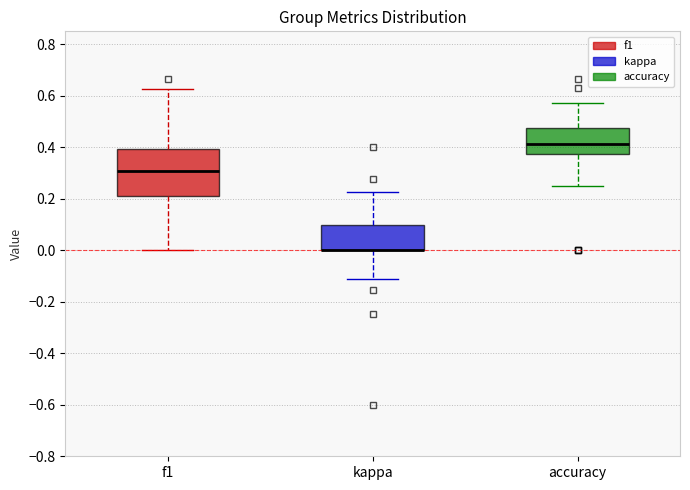

Which box is the tallest, from its lower edge to its upper edge?

f1